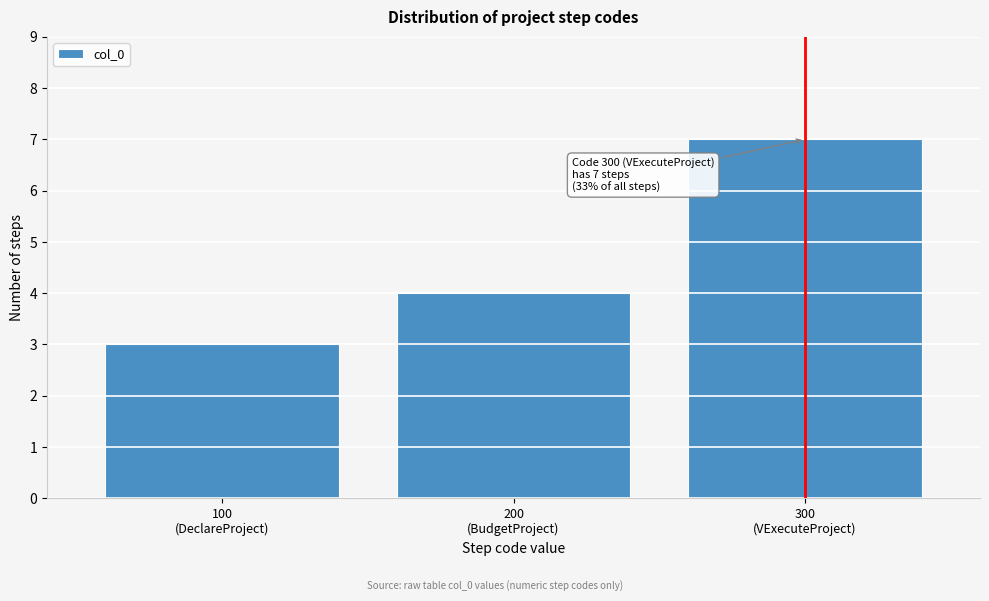

Reading left to right, transcribe all the data shown in this chart.

3	4	7